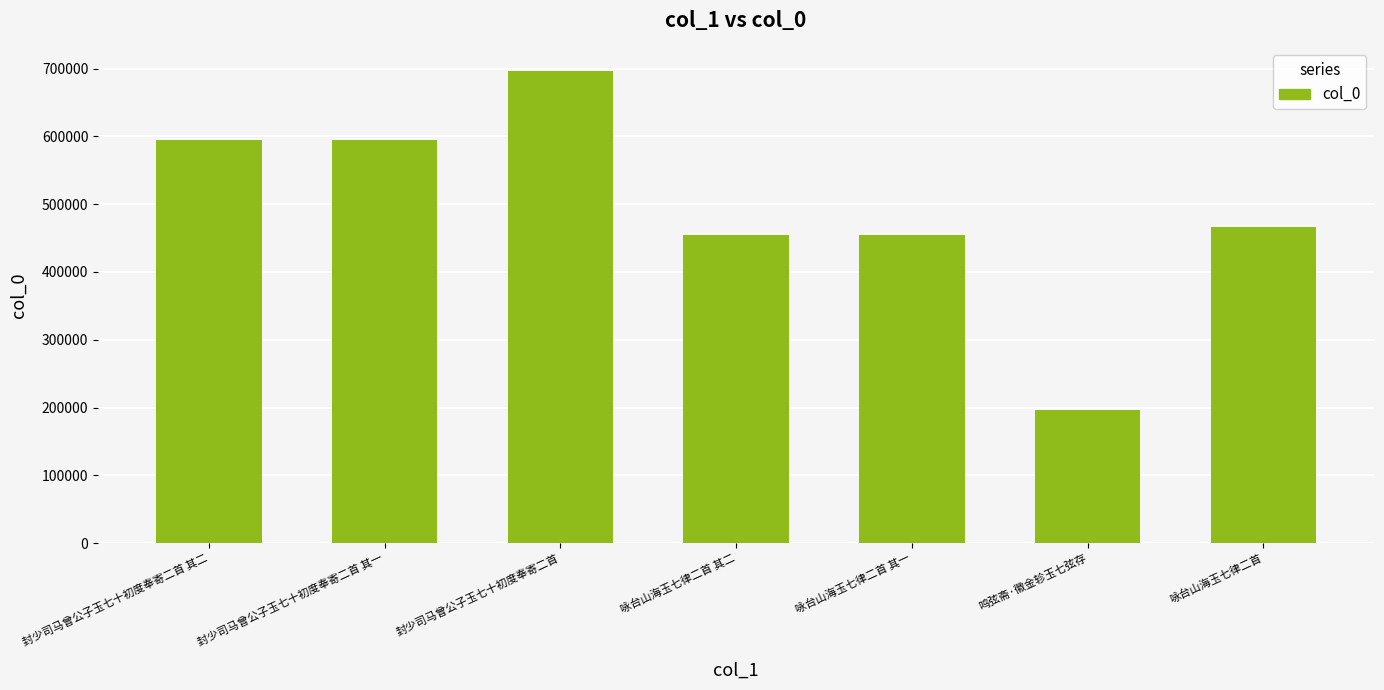

What is the difference between the values at 封少司马曾公子玉七十初度奉寄二首 and 封少司马曾公子玉七十初度奉寄二首 其一?

101692